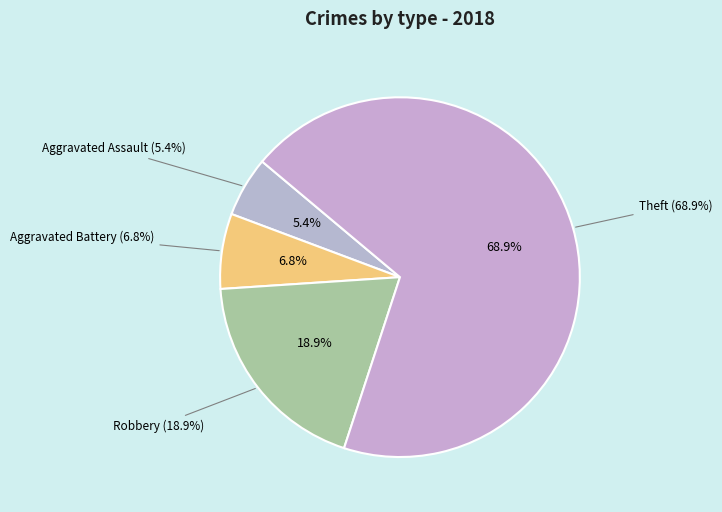

Count the number of slices in the pie.

6